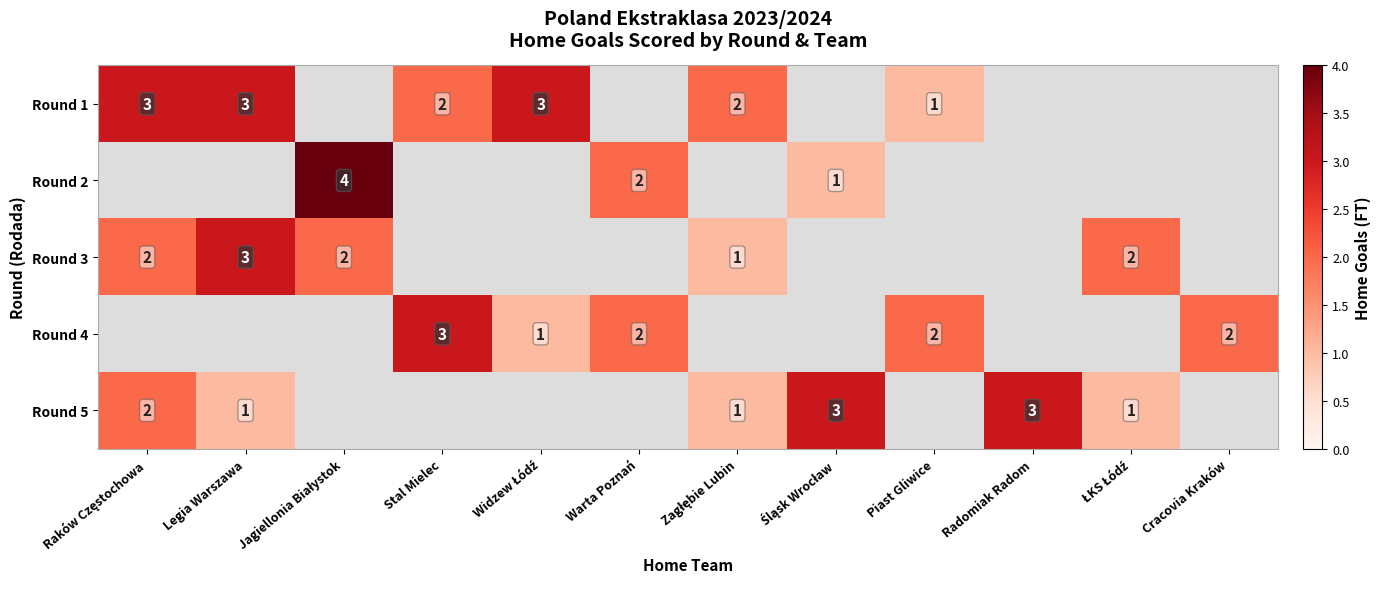

Between Raków Częstochowa and Zagłębie Lubin, which is larger?

Raków Częstochowa